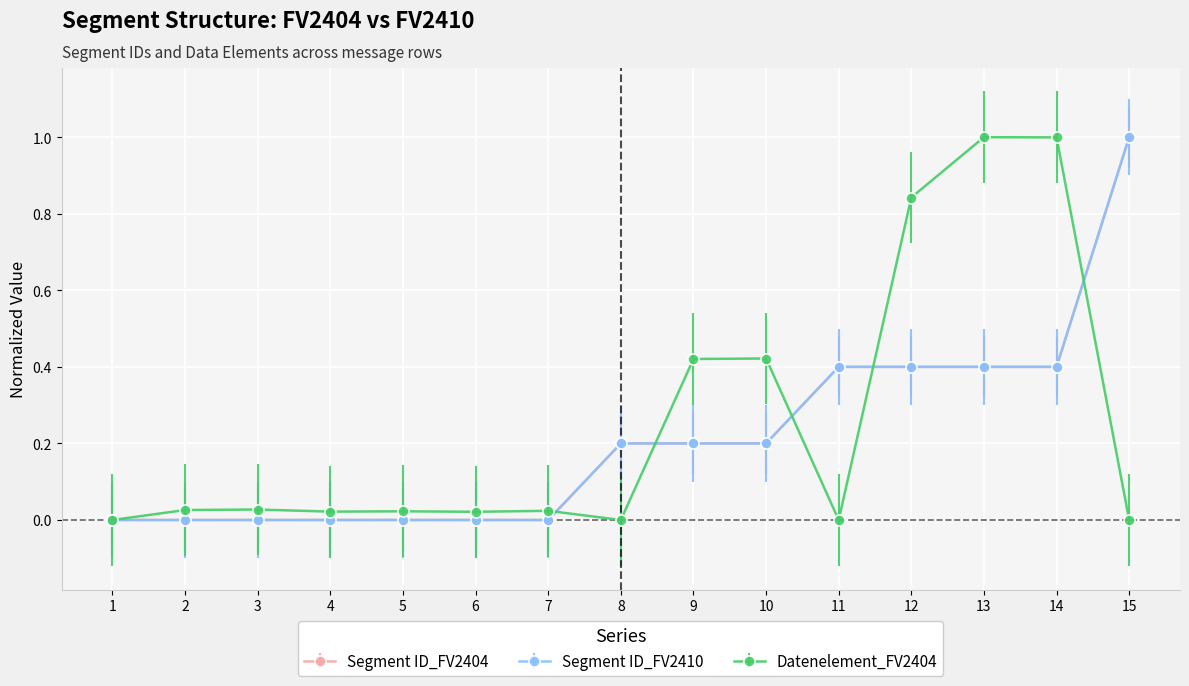

Which has a higher value, 6 or 12?

12